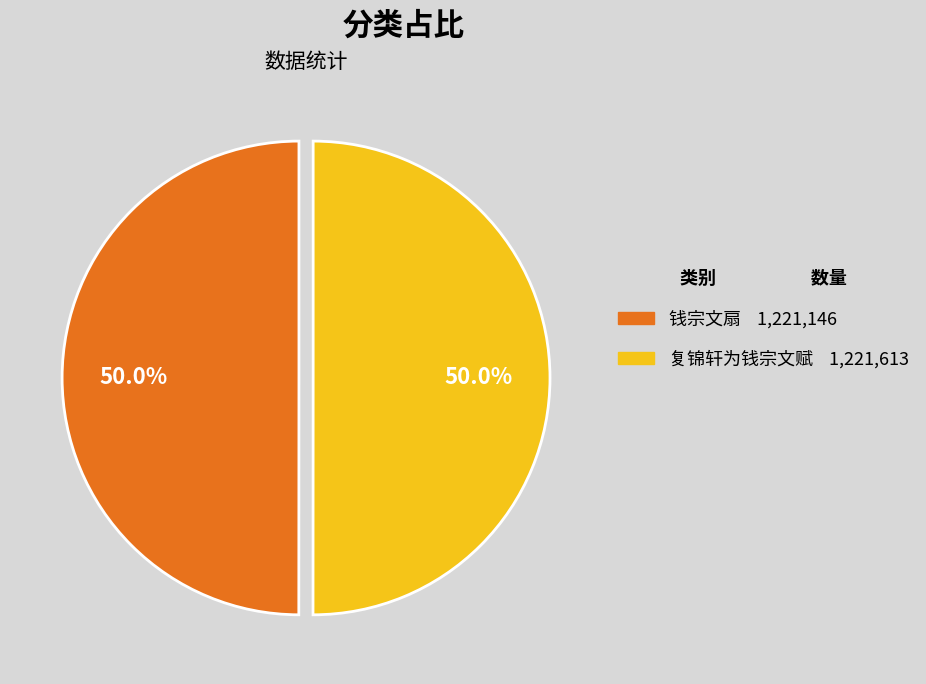

What percentage is NOT represented by 复锦轩为钱宗文赋?

50.0%